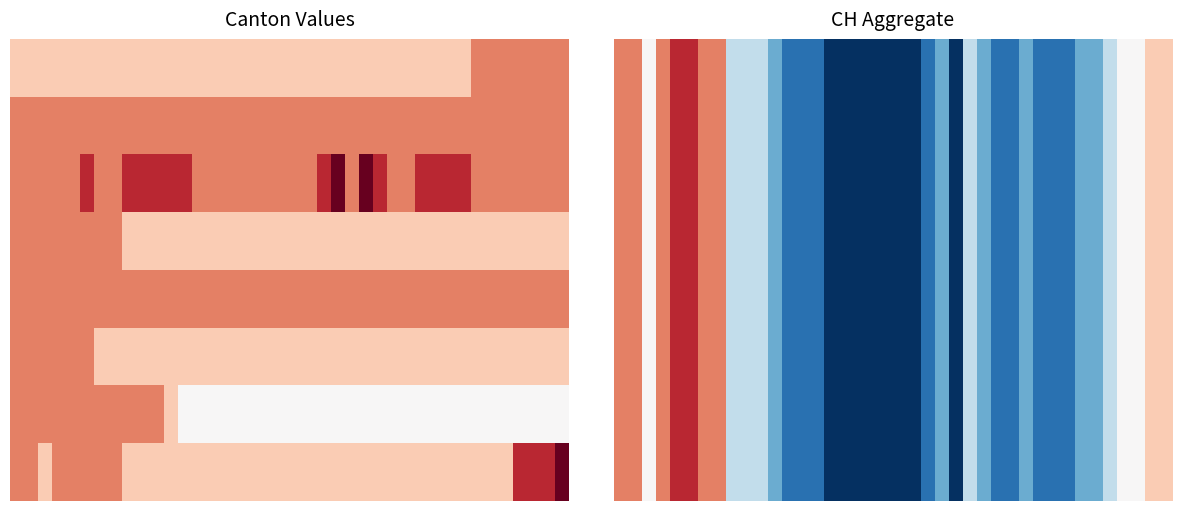

Between 28 and 30, which is larger?

28